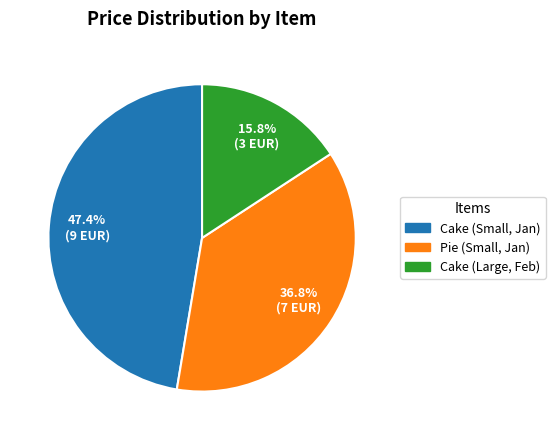

To the nearest percent, what is the combined percentage of Cake (Large, Feb) and Pie (Small, Jan)?

53%